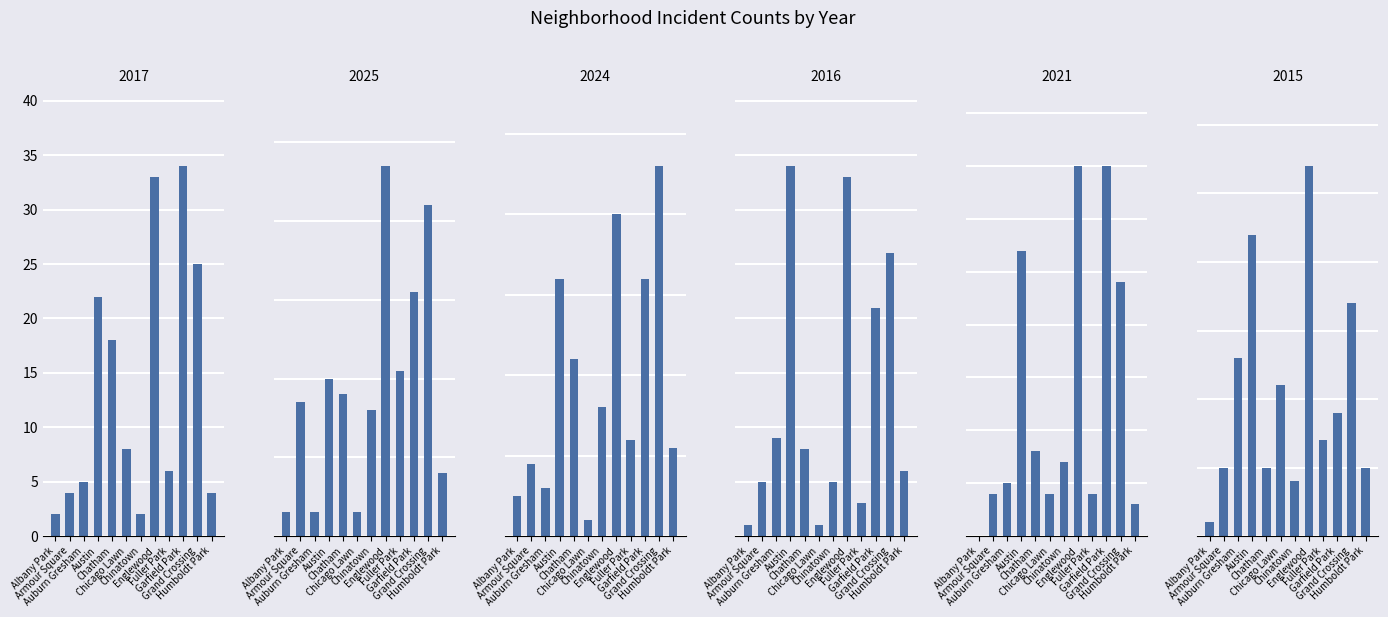

Which series has the widest spread of values?

2025